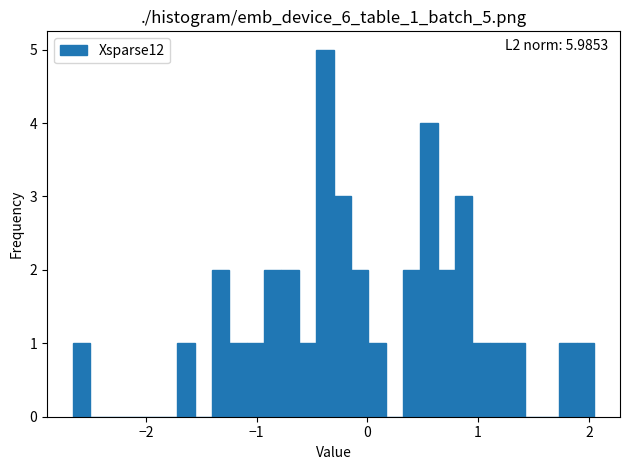

Read against the x-axis, roughly where is the centre of the tallest bar?

-0.4